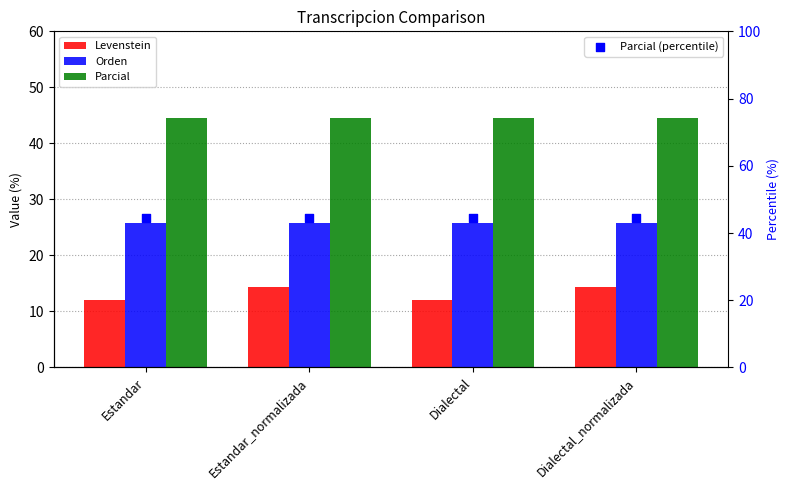

Which series contains the highest Y value?

Parcial